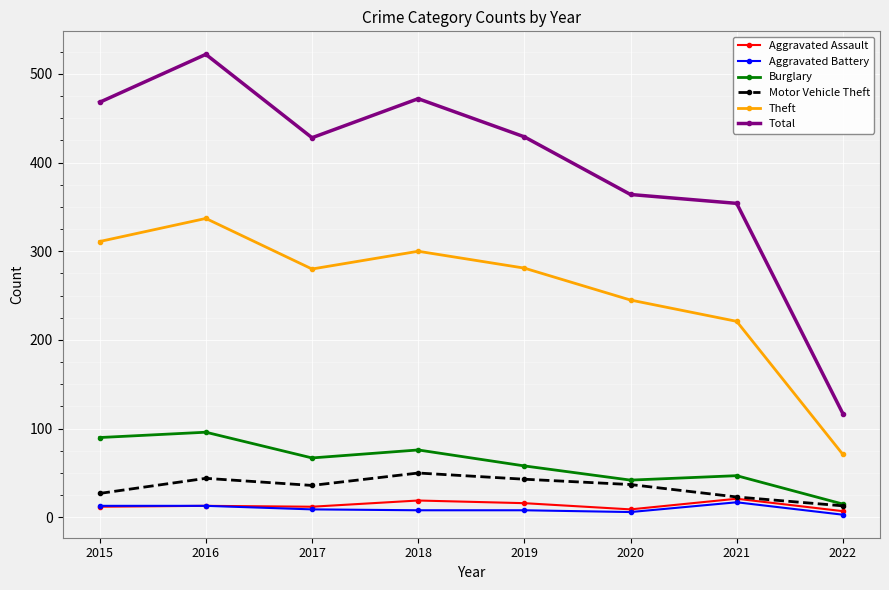

What is the value of the Aggravated Battery point at the 2nd from the left?

13